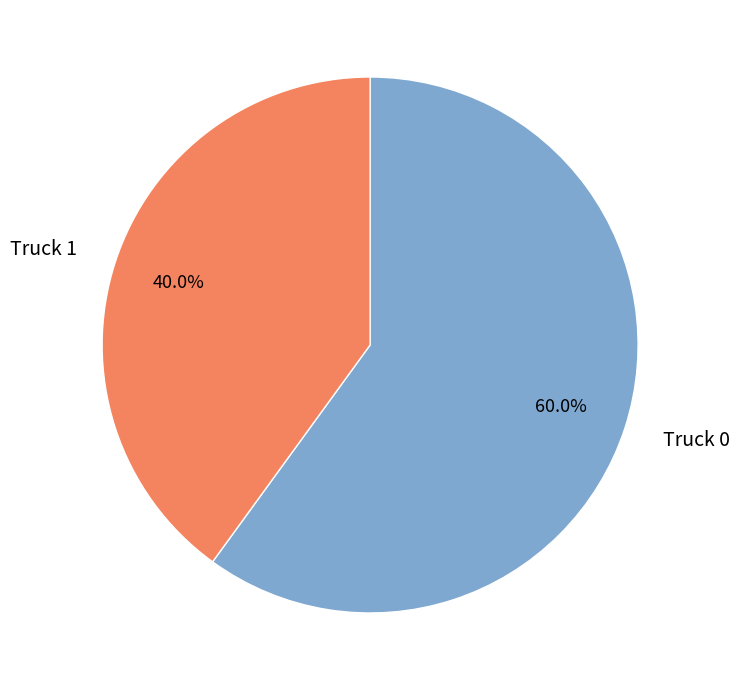

True or false: Truck 1 accounts for 49% of the total.

False